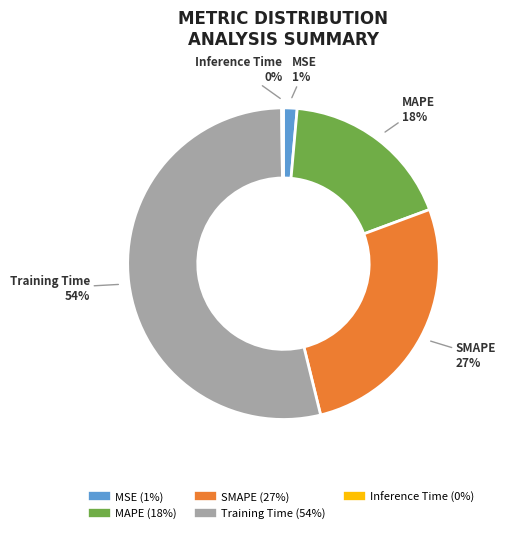

To the nearest percent, what portion does MAPE represent?

18%